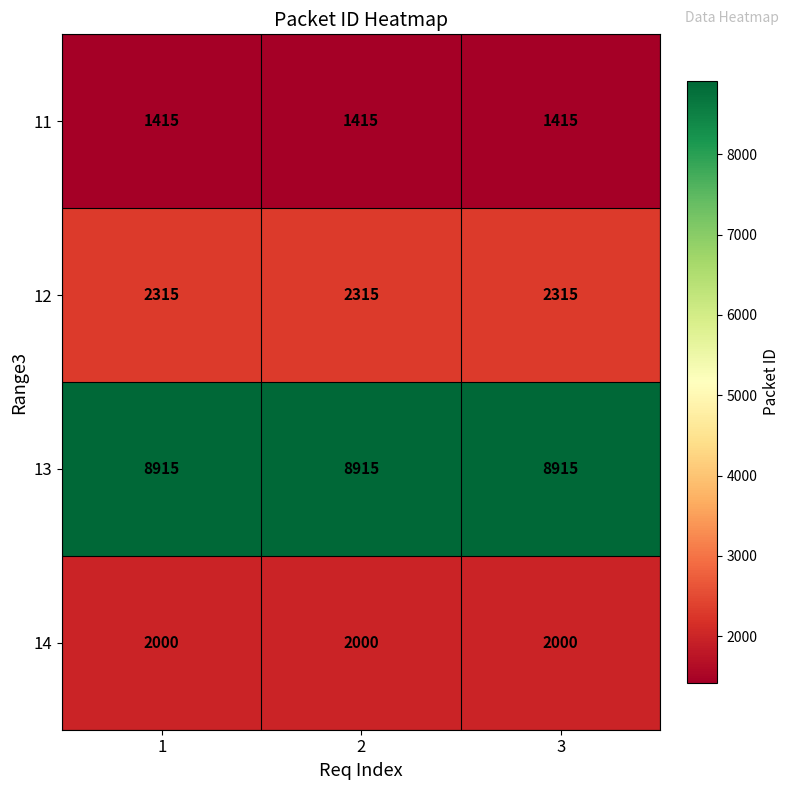

Which series has the largest total across all categories?

13